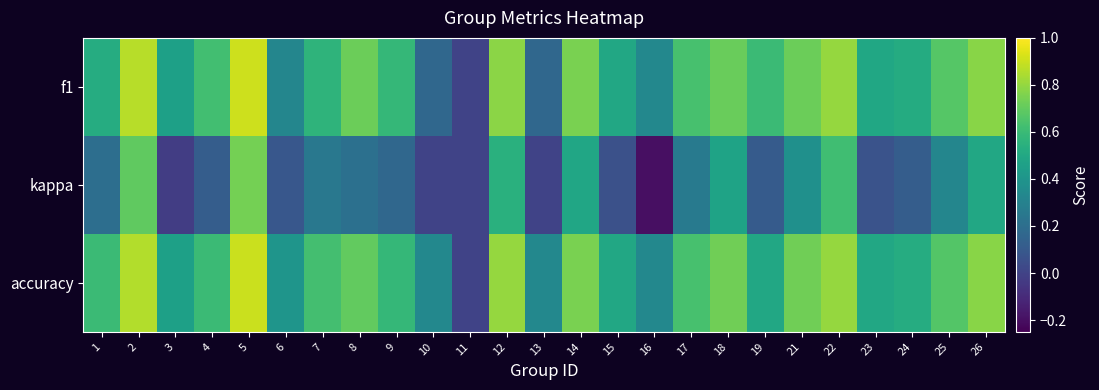

How many distinct data groups are displayed?

3